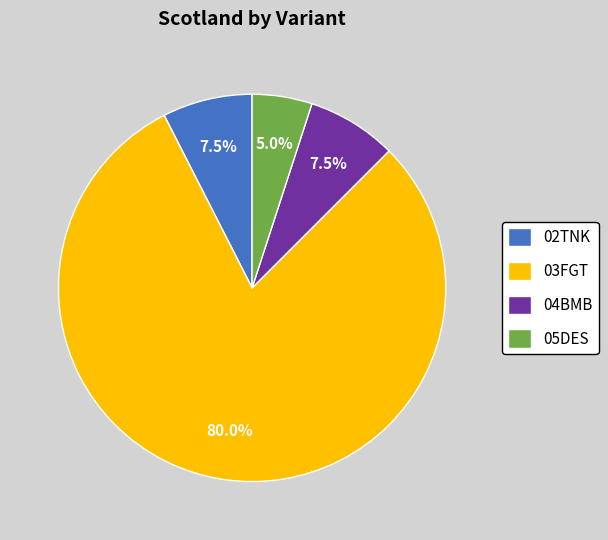

What portion of the pie excludes 03FGT?

20.0%